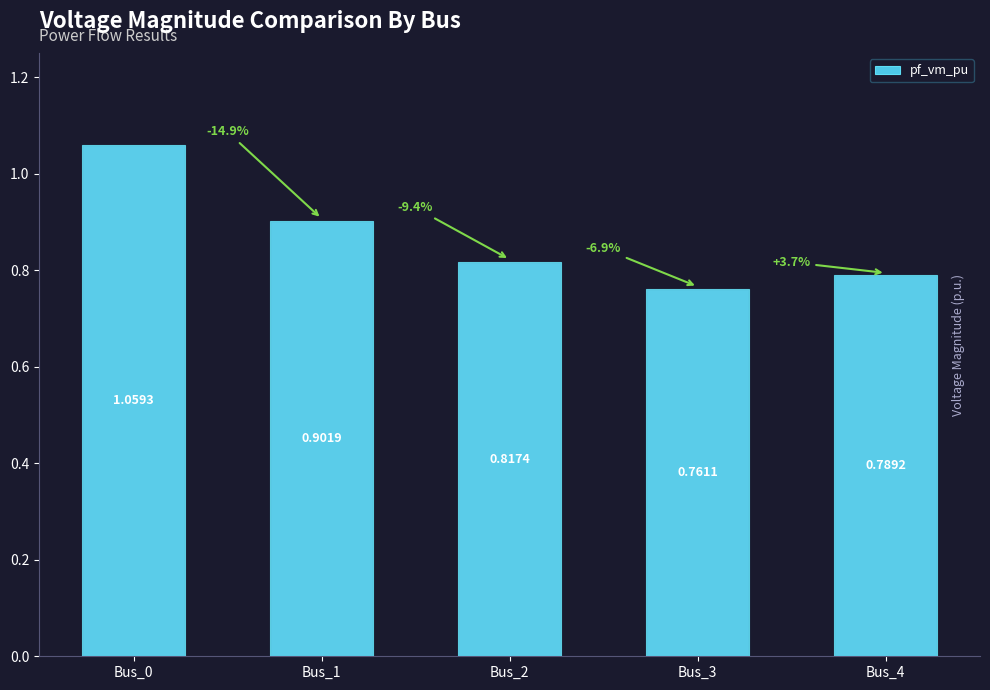

Between Bus_3 and Bus_0, which is larger?

Bus_0